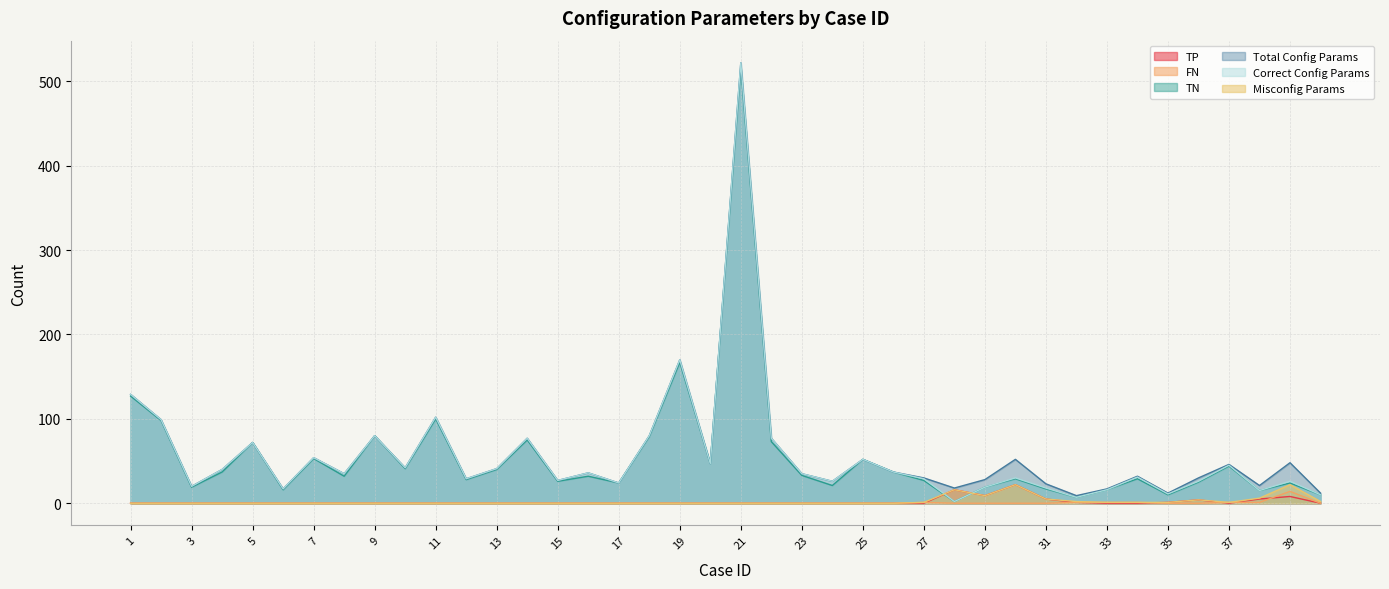

At which category is the sum across all series the highest?

21